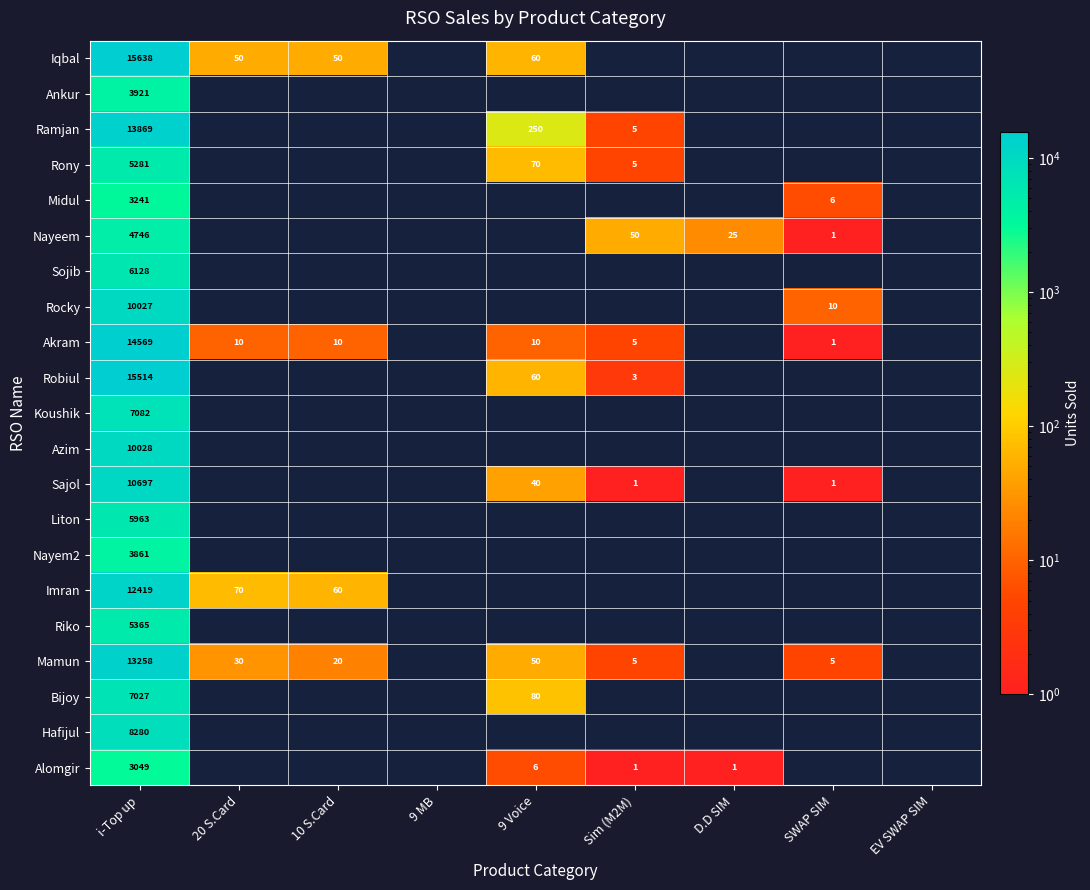

The value of Azim at i-Top up is 10028. True or false?

True